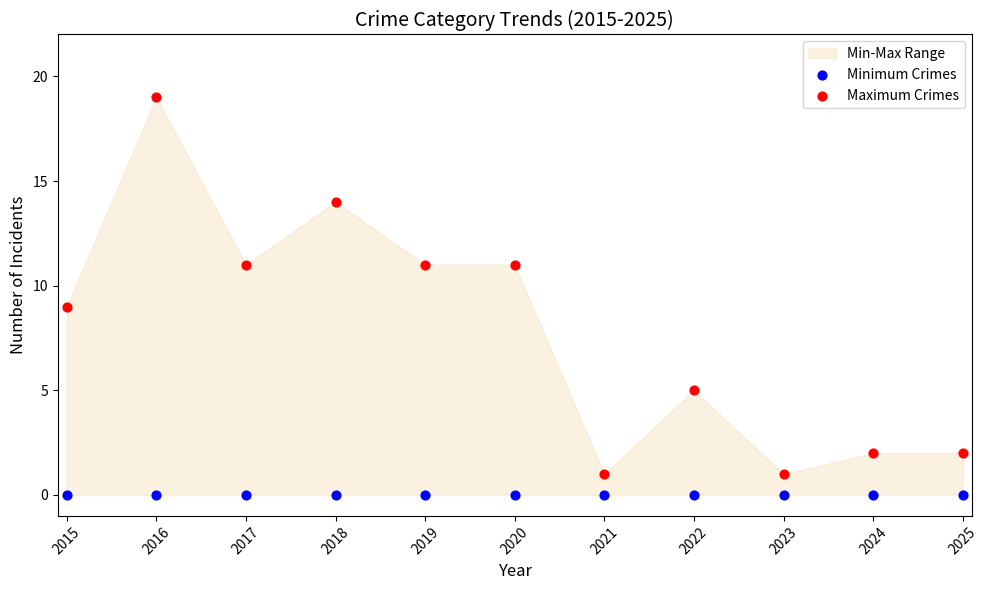

Which series contains the highest Y value?

Maximum Crimes